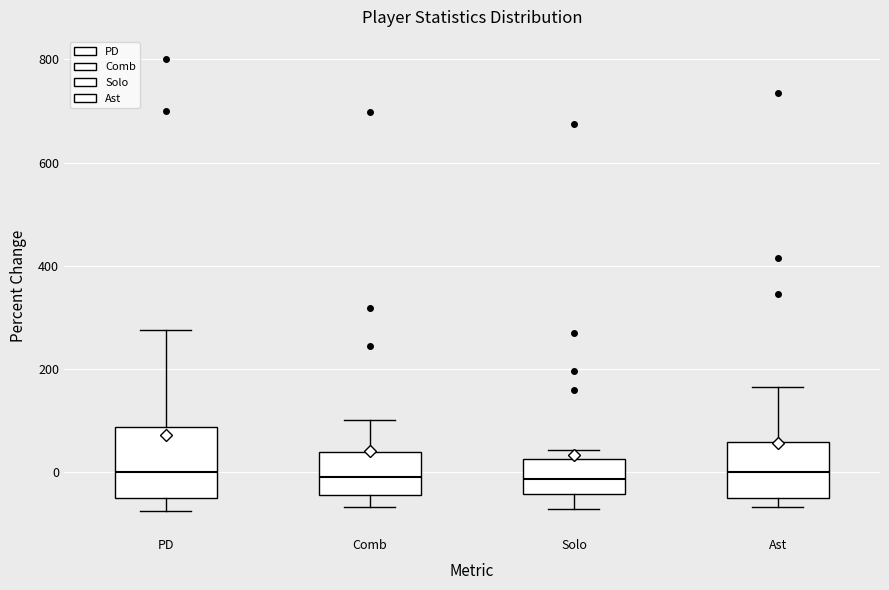

Reading left to right, read every box against the y-axis: the position of its median line, the range the box covers, and the ends of its whiskers. The values are not printed on the chart, so give them approximately, as read against the axis.

PD: median 0, box -40 to 80, whiskers -80 to 280
Comb: median 0, box -40 to 40, whiskers -60 to 100
Solo: median -20, box -40 to 20, whiskers -80 to 40
Ast: median 0, box -40 to 60, whiskers -60 to 160